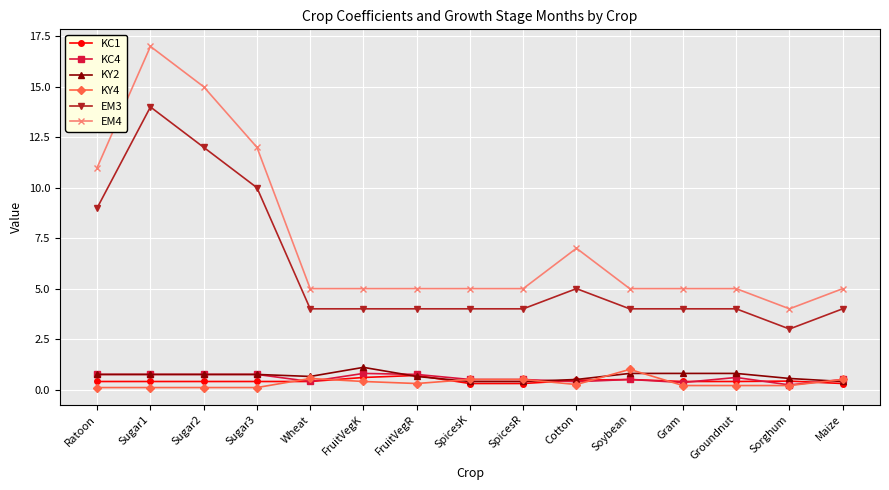

Where is the first local maximum for EM4?

Sugar1